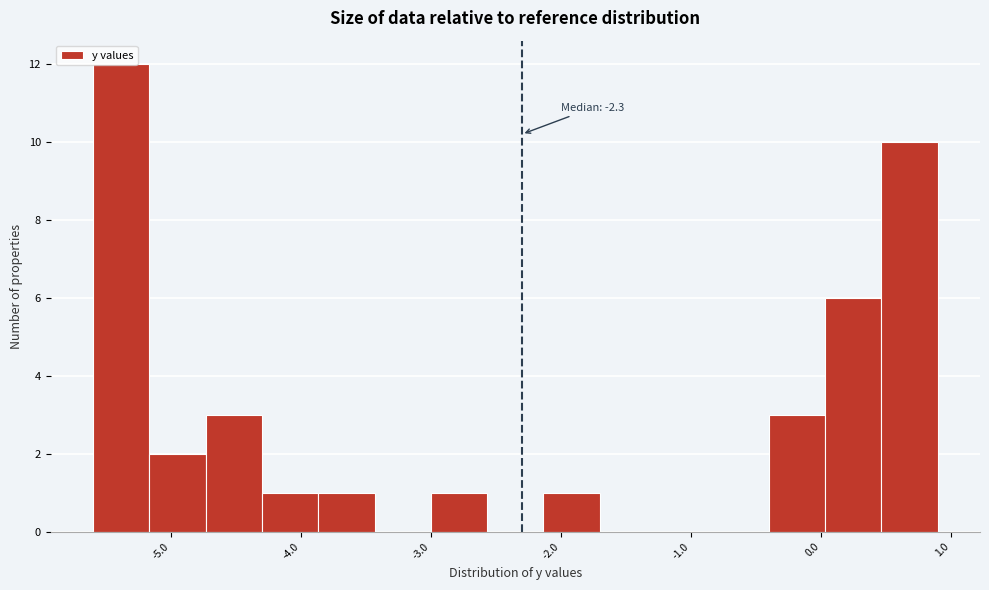

Which range on the x-axis has the tallest bar?

-5.6 to -5.2